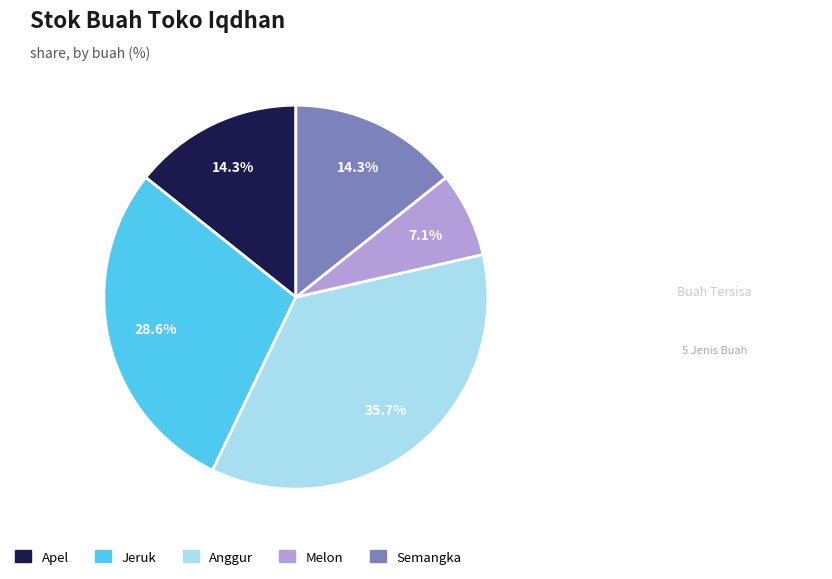

What is the largest slice in the pie chart?

Anggur